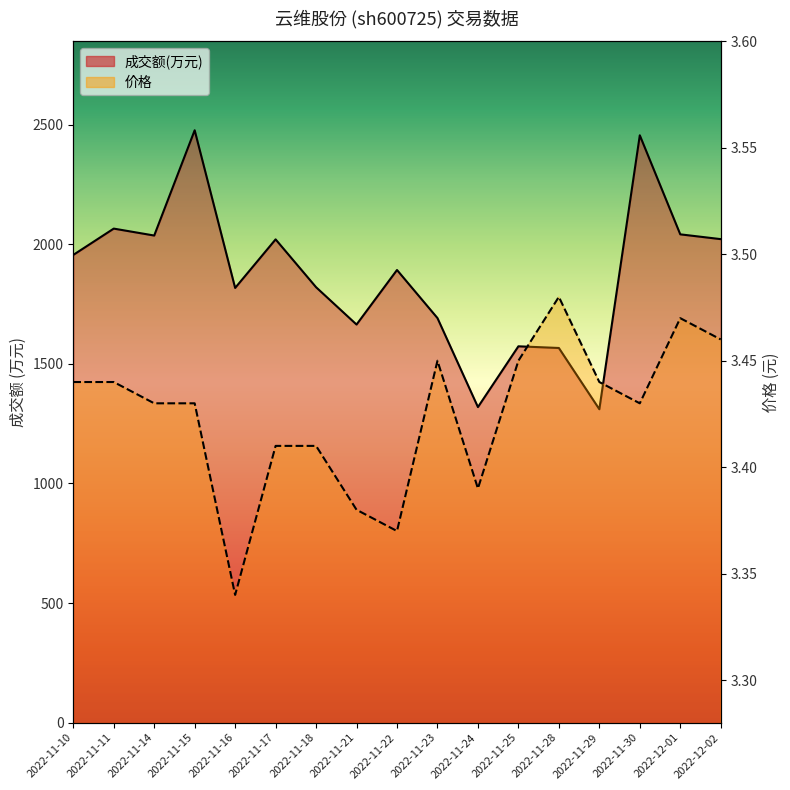

How many values in the 成交额(万元) series are below 1892?

8